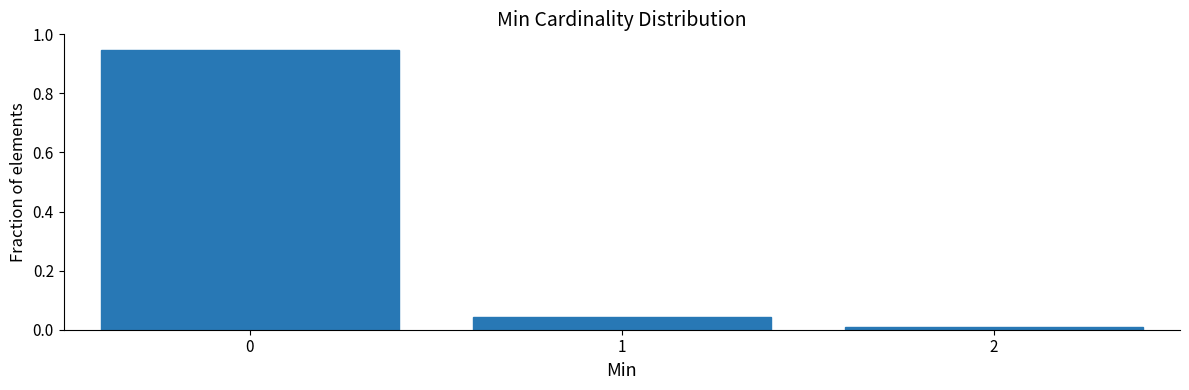

Reading left to right, list every bar in this chart as the range it spans on the x-axis followed by its height. The values are not printed on the chart, so give them approximately, as read against the axis.

-0.5 to 0.5: 0.94
0.5 to 1.5: 0.04
1.5 to 2.5: under 0.02